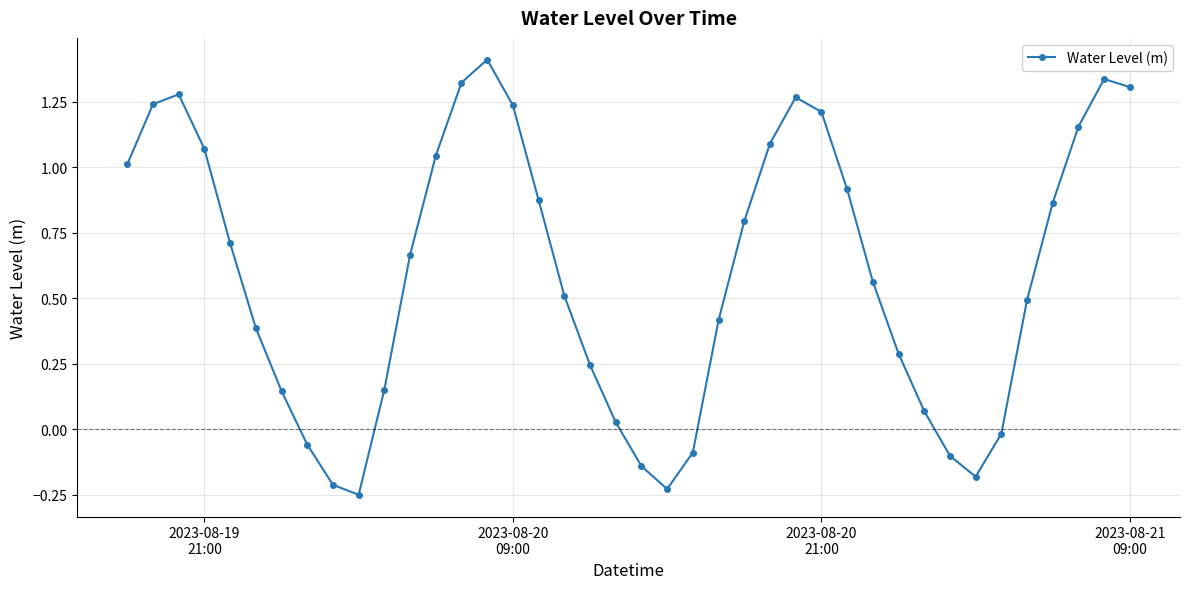

How many points are lower than both their immediate neighbors (excluding endpoints)?

3